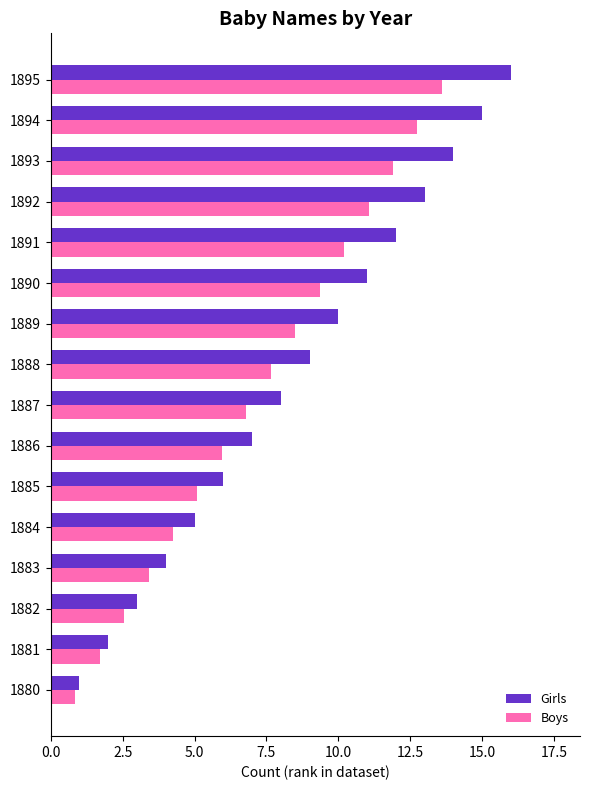

Which series has the largest total across all categories?

Girls